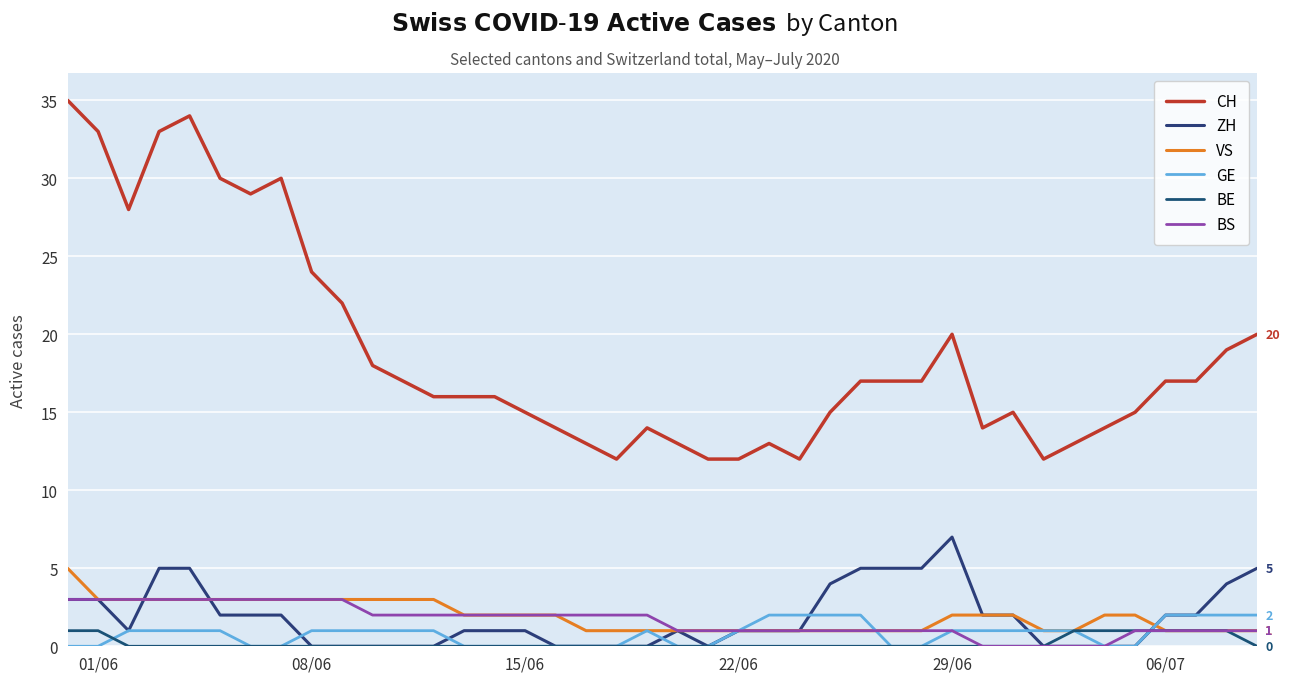

At which category is the sum across all series the highest?

01/06